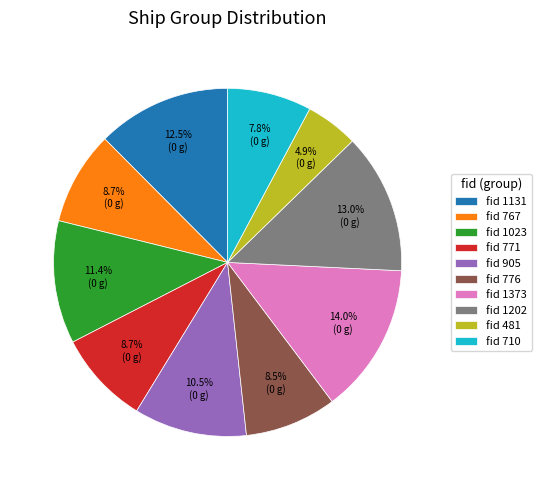

Is there any slice that represents more than half of the pie?

No